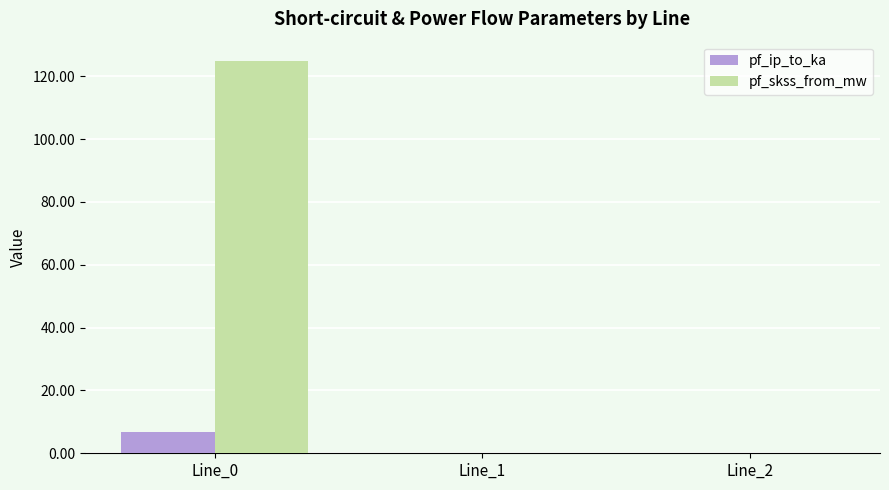

What is the spread (max minus min) of values at Line_0?

117.9